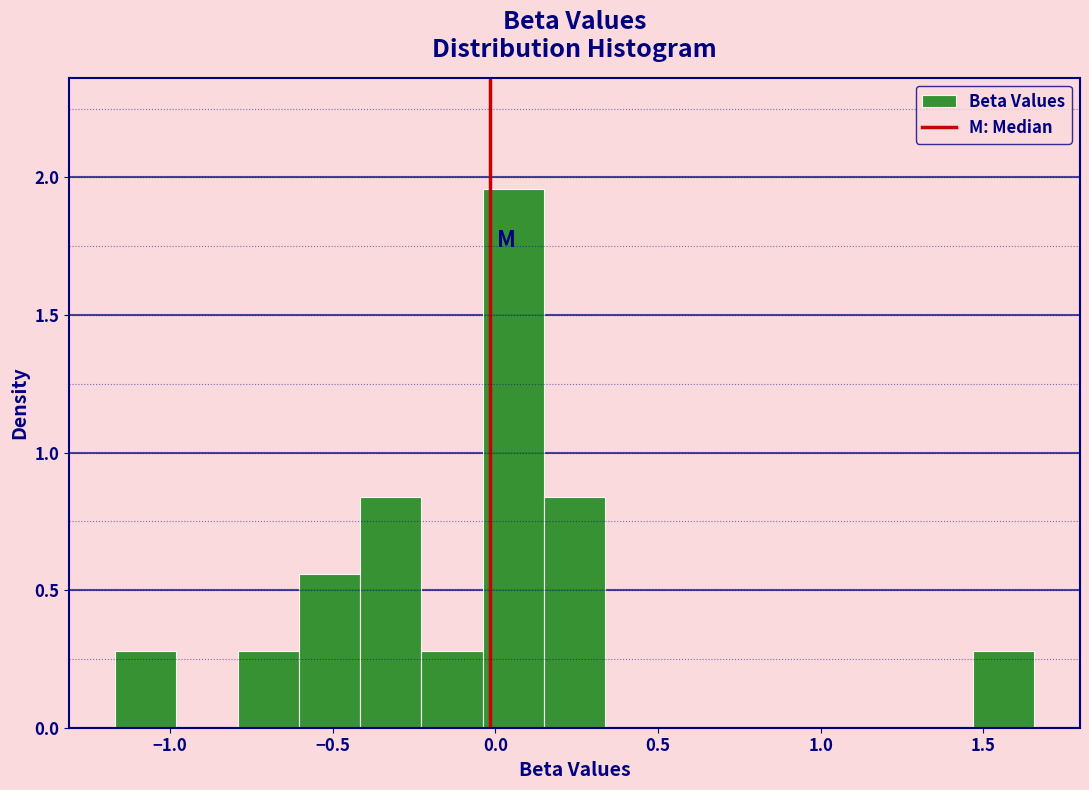

Around what value on the x-axis is the tallest bar? Give the approximate position of its centre, as read against the axis.

0.05